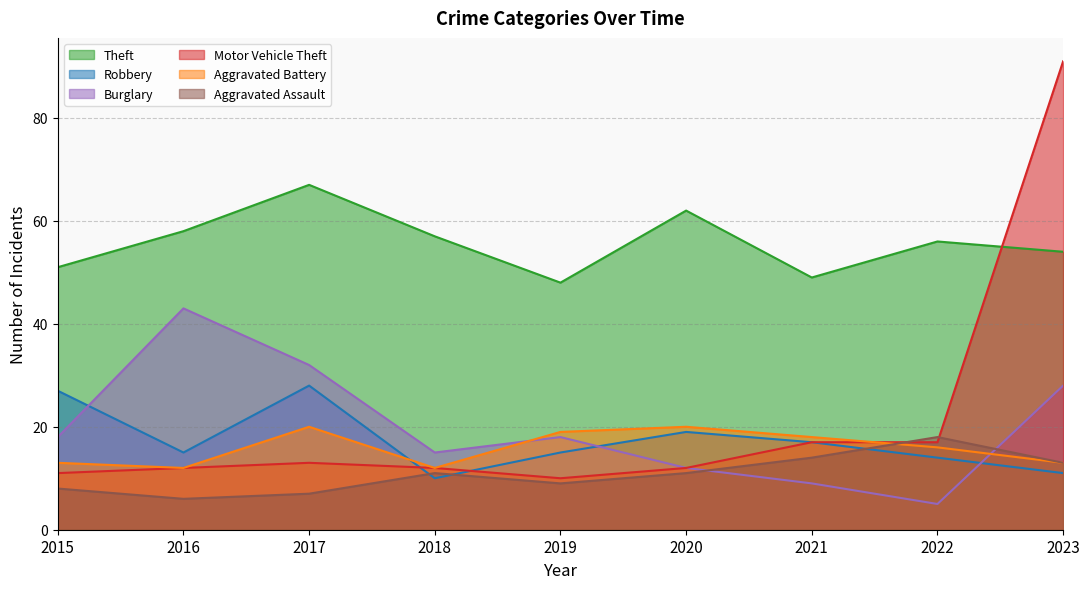

How many Aggravated Battery values are between 13 and 19?

5